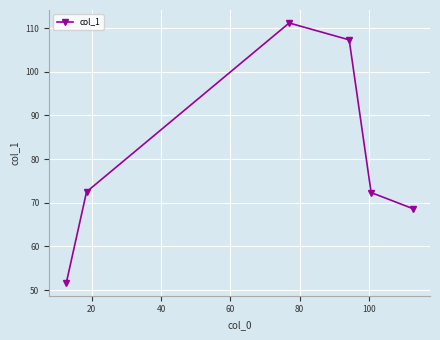

What is the maximum value shown in the chart?

111.2